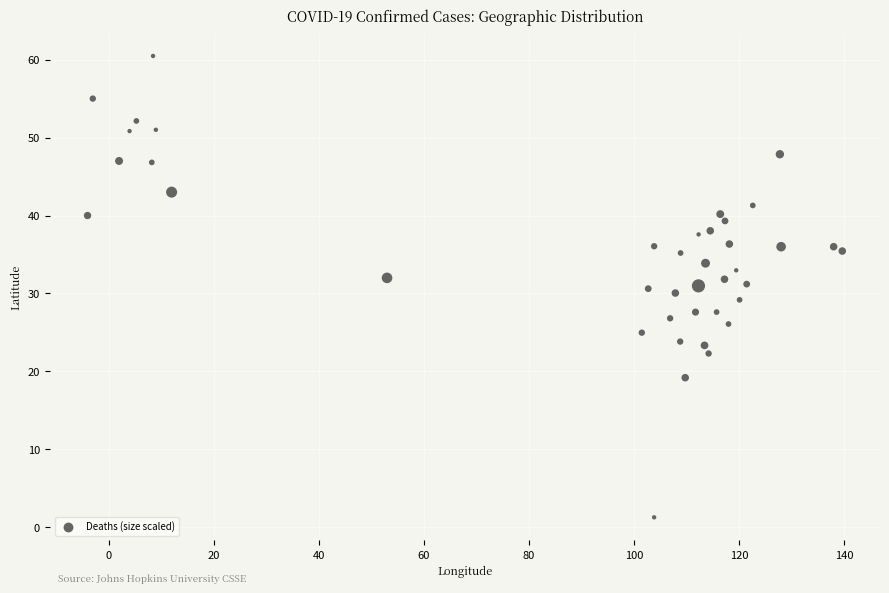

What is the range of X values (max minus min)?

143.6